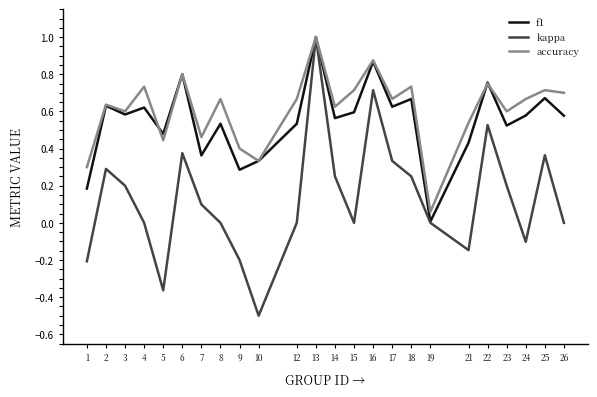

Which series changed the most between 5 and 25?

kappa